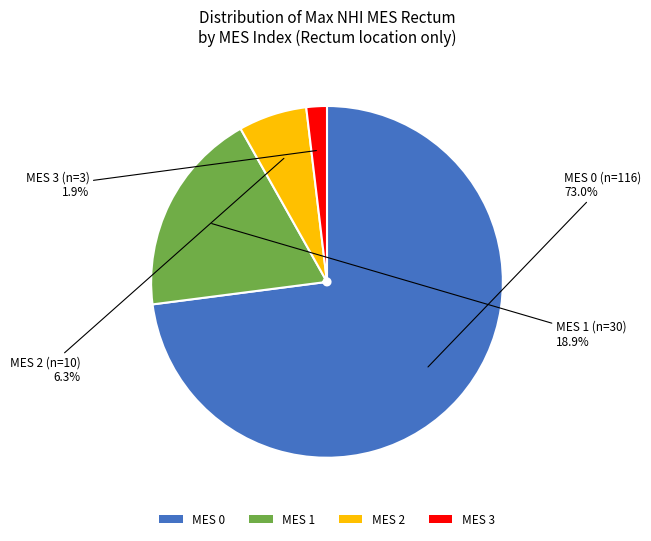

Rank the categories by value from lowest to highest.

MES 3, MES 2, MES 1, MES 0